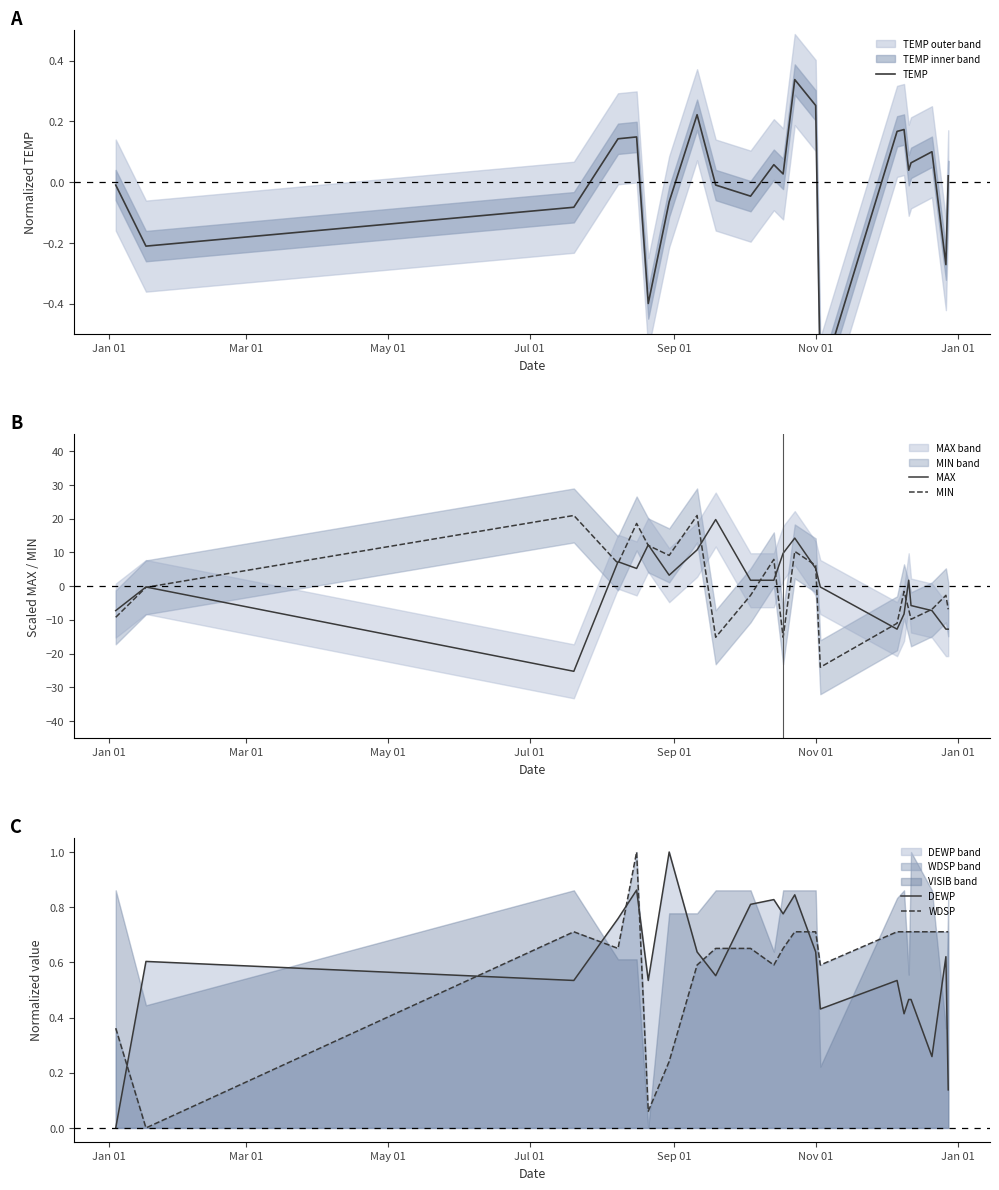

How many values in the TEMP series are below 0?

9